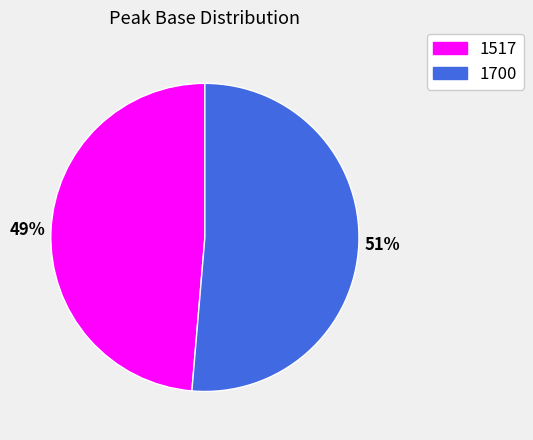

To the nearest percent, what is the combined percentage of 1700 and 1517?

100%